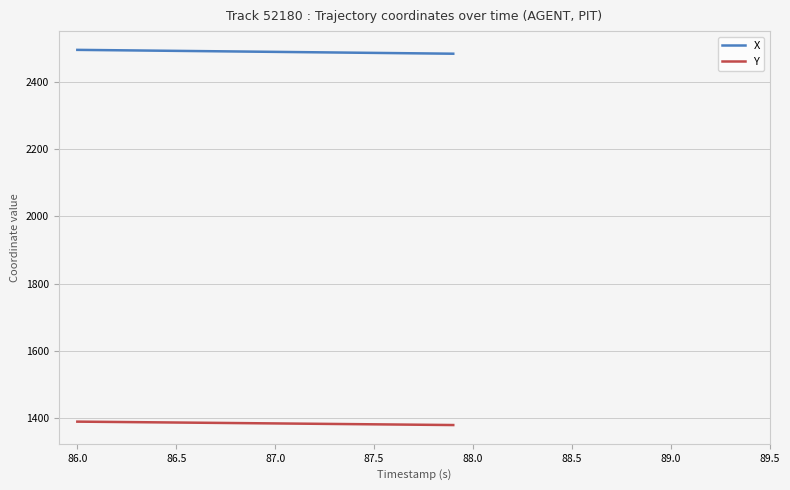

Rank the series by their average value, from highest to lowest.

X, Y